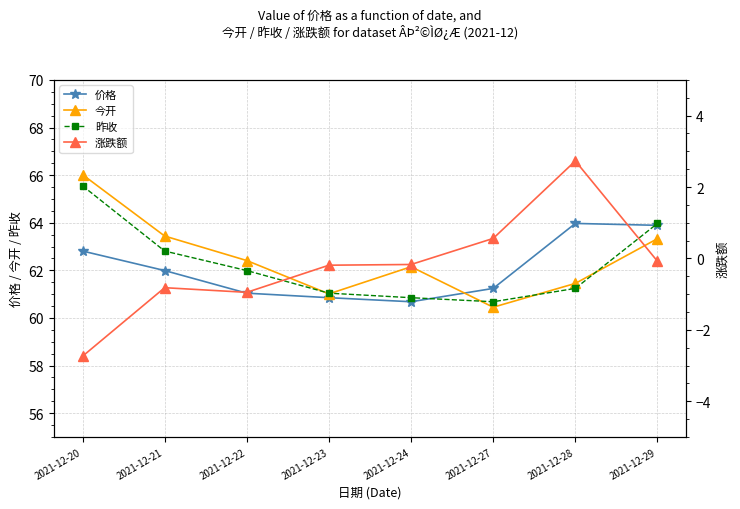

Is this an area chart (filled region under the line)?

No